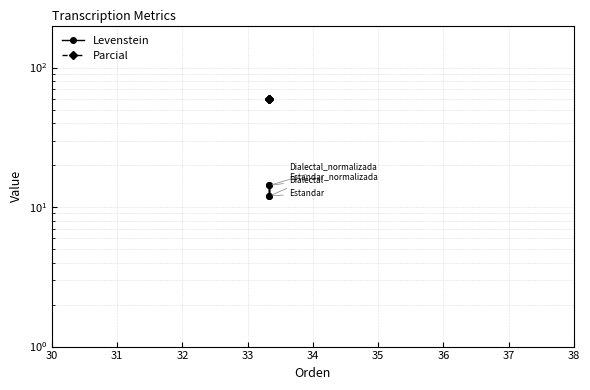

Does the chart have visible grid lines?

Yes